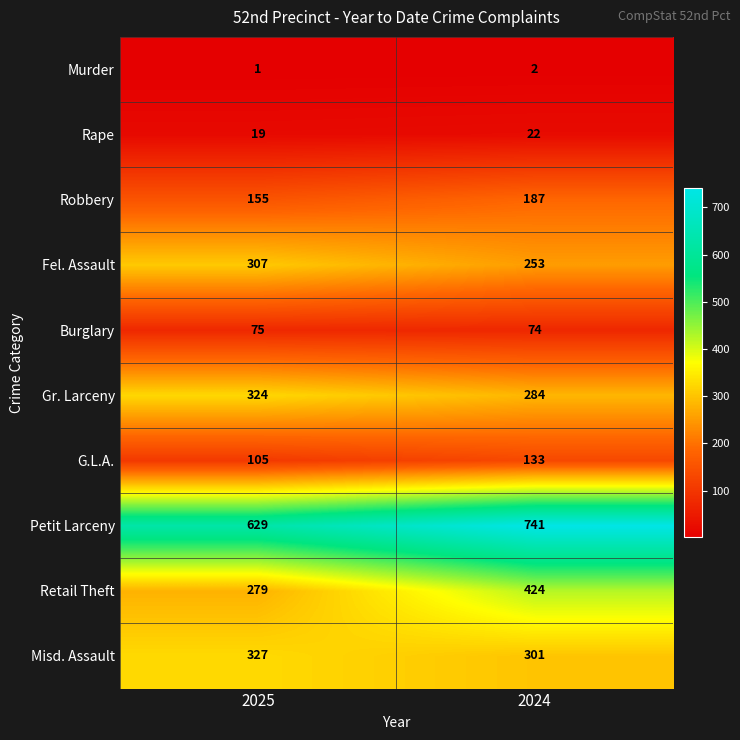

What is the lowest value of the Misd. Assault series?

301